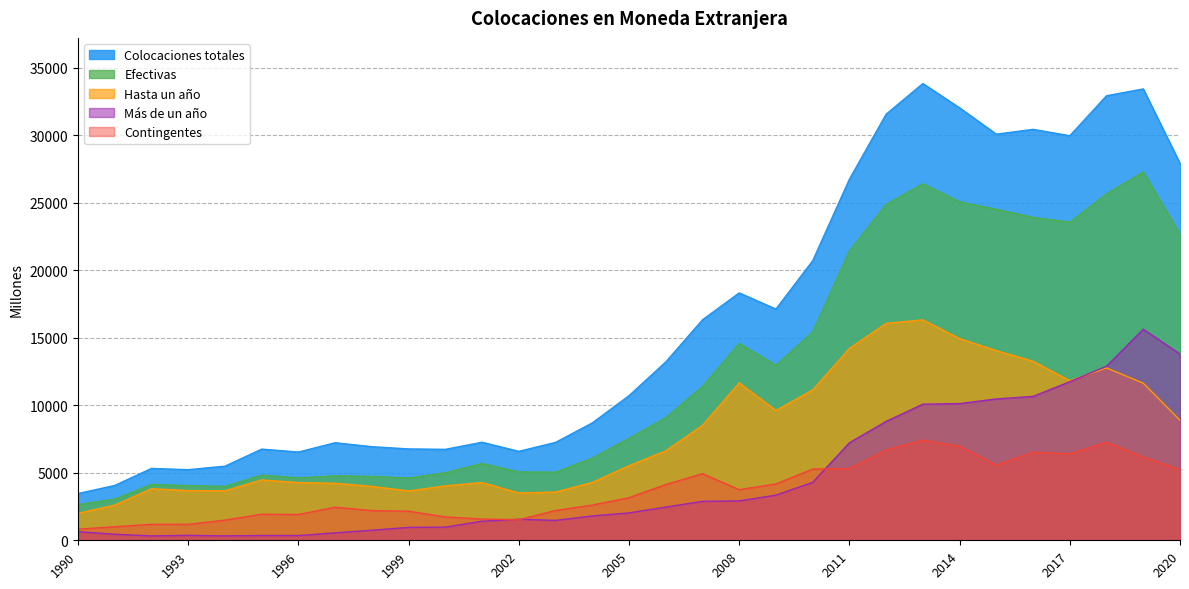

At which category does the chart reach its peak across all series?

2013